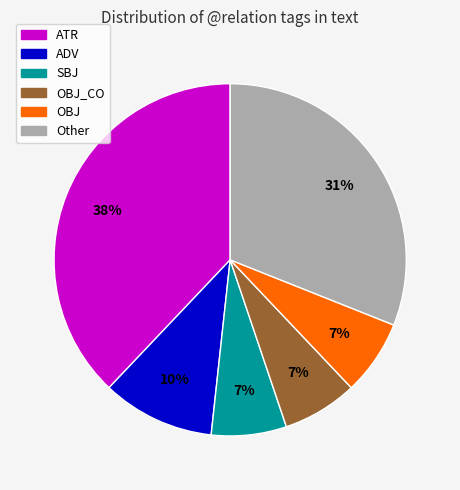

How many slices are in this pie chart?

6